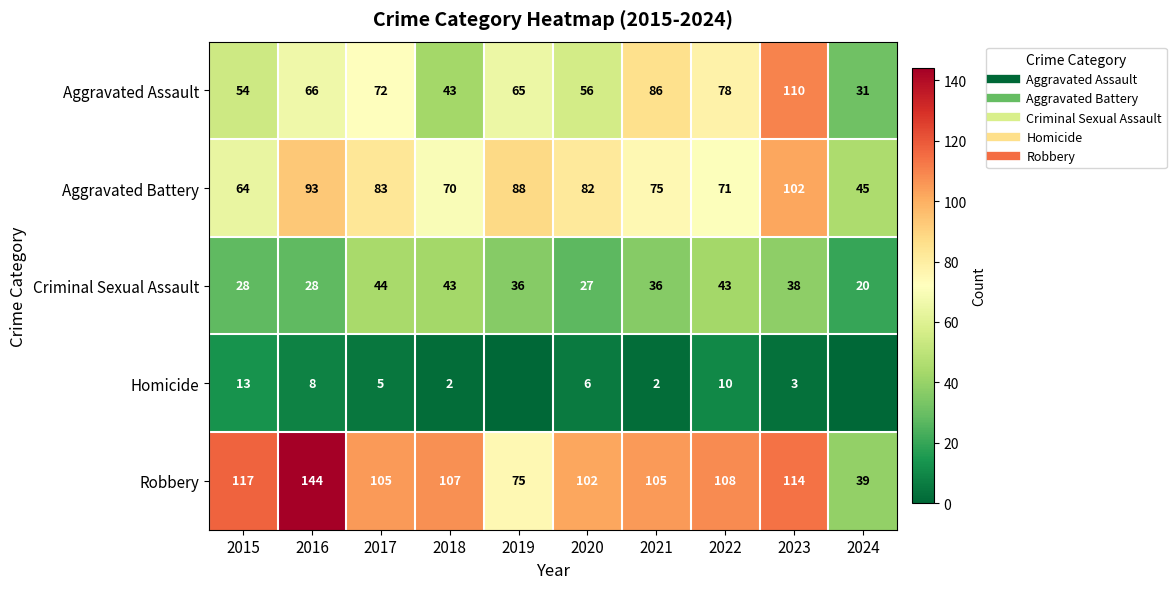

True or false: Robbery has a value of 176 at 2021.

False